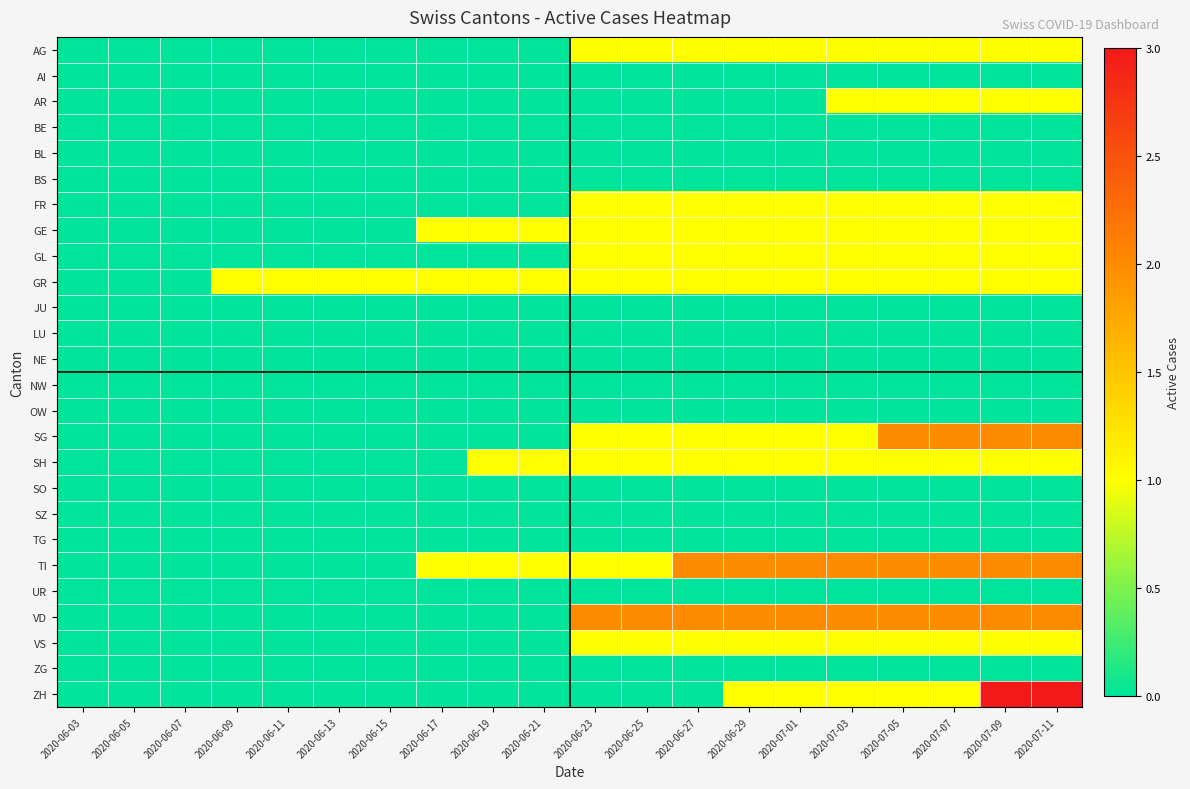

Reading left to right, transcribe all the data shown in this chart.

AG: 2020-06-03=0	2020-06-05=0	2020-06-07=0	2020-06-09=0	2020-06-11=0	2020-06-13=0	2020-06-15=0	2020-06-17=0	2020-06-19=0	2020-06-21=0	2020-06-23=1	2020-06-25=1	2020-06-27=1	2020-06-29=1	2020-07-01=1	2020-07-03=1	2020-07-05=1	2020-07-07=1	2020-07-09=1	2020-07-11=1
AI: 2020-06-03=0	2020-06-05=0	2020-06-07=0	2020-06-09=0	2020-06-11=0	2020-06-13=0	2020-06-15=0	2020-06-17=0	2020-06-19=0	2020-06-21=0	2020-06-23=0	2020-06-25=0	2020-06-27=0	2020-06-29=0	2020-07-01=0	2020-07-03=0	2020-07-05=0	2020-07-07=0	2020-07-09=0	2020-07-11=0
AR: 2020-06-03=0	2020-06-05=0	2020-06-07=0	2020-06-09=0	2020-06-11=0	2020-06-13=0	2020-06-15=0	2020-06-17=0	2020-06-19=0	2020-06-21=0	2020-06-23=0	2020-06-25=0	2020-06-27=0	2020-06-29=0	2020-07-01=0	2020-07-03=1	2020-07-05=1	2020-07-07=1	2020-07-09=1	2020-07-11=1
BE: 2020-06-03=0	2020-06-05=0	2020-06-07=0	2020-06-09=0	2020-06-11=0	2020-06-13=0	2020-06-15=0	2020-06-17=0	2020-06-19=0	2020-06-21=0	2020-06-23=0	2020-06-25=0	2020-06-27=0	2020-06-29=0	2020-07-01=0	2020-07-03=0	2020-07-05=0	2020-07-07=0	2020-07-09=0	2020-07-11=0
BL: 2020-06-03=0	2020-06-05=0	2020-06-07=0	2020-06-09=0	2020-06-11=0	2020-06-13=0	2020-06-15=0	2020-06-17=0	2020-06-19=0	2020-06-21=0	2020-06-23=0	2020-06-25=0	2020-06-27=0	2020-06-29=0	2020-07-01=0	2020-07-03=0	2020-07-05=0	2020-07-07=0	2020-07-09=0	2020-07-11=0
BS: 2020-06-03=0	2020-06-05=0	2020-06-07=0	2020-06-09=0	2020-06-11=0	2020-06-13=0	2020-06-15=0	2020-06-17=0	2020-06-19=0	2020-06-21=0	2020-06-23=0	2020-06-25=0	2020-06-27=0	2020-06-29=0	2020-07-01=0	2020-07-03=0	2020-07-05=0	2020-07-07=0	2020-07-09=0	2020-07-11=0
FR: 2020-06-03=0	2020-06-05=0	2020-06-07=0	2020-06-09=0	2020-06-11=0	2020-06-13=0	2020-06-15=0	2020-06-17=0	2020-06-19=0	2020-06-21=0	2020-06-23=1	2020-06-25=1	2020-06-27=1	2020-06-29=1	2020-07-01=1	2020-07-03=1	2020-07-05=1	2020-07-07=1	2020-07-09=1	2020-07-11=1
GE: 2020-06-03=0	2020-06-05=0	2020-06-07=0	2020-06-09=0	2020-06-11=0	2020-06-13=0	2020-06-15=0	2020-06-17=1	2020-06-19=1	2020-06-21=1	2020-06-23=1	2020-06-25=1	2020-06-27=1	2020-06-29=1	2020-07-01=1	2020-07-03=1	2020-07-05=1	2020-07-07=1	2020-07-09=1	2020-07-11=1
GL: 2020-06-03=0	2020-06-05=0	2020-06-07=0	2020-06-09=0	2020-06-11=0	2020-06-13=0	2020-06-15=0	2020-06-17=0	2020-06-19=0	2020-06-21=0	2020-06-23=1	2020-06-25=1	2020-06-27=1	2020-06-29=1	2020-07-01=1	2020-07-03=1	2020-07-05=1	2020-07-07=1	2020-07-09=1	2020-07-11=1
GR: 2020-06-03=0	2020-06-05=0	2020-06-07=0	2020-06-09=1	2020-06-11=1	2020-06-13=1	2020-06-15=1	2020-06-17=1	2020-06-19=1	2020-06-21=1	2020-06-23=1	2020-06-25=1	2020-06-27=1	2020-06-29=1	2020-07-01=1	2020-07-03=1	2020-07-05=1	2020-07-07=1	2020-07-09=1	2020-07-11=1
JU: 2020-06-03=0	2020-06-05=0	2020-06-07=0	2020-06-09=0	2020-06-11=0	2020-06-13=0	2020-06-15=0	2020-06-17=0	2020-06-19=0	2020-06-21=0	2020-06-23=0	2020-06-25=0	2020-06-27=0	2020-06-29=0	2020-07-01=0	2020-07-03=0	2020-07-05=0	2020-07-07=0	2020-07-09=0	2020-07-11=0
LU: 2020-06-03=0	2020-06-05=0	2020-06-07=0	2020-06-09=0	2020-06-11=0	2020-06-13=0	2020-06-15=0	2020-06-17=0	2020-06-19=0	2020-06-21=0	2020-06-23=0	2020-06-25=0	2020-06-27=0	2020-06-29=0	2020-07-01=0	2020-07-03=0	2020-07-05=0	2020-07-07=0	2020-07-09=0	2020-07-11=0
NE: 2020-06-03=0	2020-06-05=0	2020-06-07=0	2020-06-09=0	2020-06-11=0	2020-06-13=0	2020-06-15=0	2020-06-17=0	2020-06-19=0	2020-06-21=0	2020-06-23=0	2020-06-25=0	2020-06-27=0	2020-06-29=0	2020-07-01=0	2020-07-03=0	2020-07-05=0	2020-07-07=0	2020-07-09=0	2020-07-11=0
NW: 2020-06-03=0	2020-06-05=0	2020-06-07=0	2020-06-09=0	2020-06-11=0	2020-06-13=0	2020-06-15=0	2020-06-17=0	2020-06-19=0	2020-06-21=0	2020-06-23=0	2020-06-25=0	2020-06-27=0	2020-06-29=0	2020-07-01=0	2020-07-03=0	2020-07-05=0	2020-07-07=0	2020-07-09=0	2020-07-11=0
OW: 2020-06-03=0	2020-06-05=0	2020-06-07=0	2020-06-09=0	2020-06-11=0	2020-06-13=0	2020-06-15=0	2020-06-17=0	2020-06-19=0	2020-06-21=0	2020-06-23=0	2020-06-25=0	2020-06-27=0	2020-06-29=0	2020-07-01=0	2020-07-03=0	2020-07-05=0	2020-07-07=0	2020-07-09=0	2020-07-11=0
SG: 2020-06-03=0	2020-06-05=0	2020-06-07=0	2020-06-09=0	2020-06-11=0	2020-06-13=0	2020-06-15=0	2020-06-17=0	2020-06-19=0	2020-06-21=0	2020-06-23=1	2020-06-25=1	2020-06-27=1	2020-06-29=1	2020-07-01=1	2020-07-03=1	2020-07-05=2	2020-07-07=2	2020-07-09=2	2020-07-11=2
SH: 2020-06-03=0	2020-06-05=0	2020-06-07=0	2020-06-09=0	2020-06-11=0	2020-06-13=0	2020-06-15=0	2020-06-17=0	2020-06-19=1	2020-06-21=1	2020-06-23=1	2020-06-25=1	2020-06-27=1	2020-06-29=1	2020-07-01=1	2020-07-03=1	2020-07-05=1	2020-07-07=1	2020-07-09=1	2020-07-11=1
SO: 2020-06-03=0	2020-06-05=0	2020-06-07=0	2020-06-09=0	2020-06-11=0	2020-06-13=0	2020-06-15=0	2020-06-17=0	2020-06-19=0	2020-06-21=0	2020-06-23=0	2020-06-25=0	2020-06-27=0	2020-06-29=0	2020-07-01=0	2020-07-03=0	2020-07-05=0	2020-07-07=0	2020-07-09=0	2020-07-11=0
SZ: 2020-06-03=0	2020-06-05=0	2020-06-07=0	2020-06-09=0	2020-06-11=0	2020-06-13=0	2020-06-15=0	2020-06-17=0	2020-06-19=0	2020-06-21=0	2020-06-23=0	2020-06-25=0	2020-06-27=0	2020-06-29=0	2020-07-01=0	2020-07-03=0	2020-07-05=0	2020-07-07=0	2020-07-09=0	2020-07-11=0
TG: 2020-06-03=0	2020-06-05=0	2020-06-07=0	2020-06-09=0	2020-06-11=0	2020-06-13=0	2020-06-15=0	2020-06-17=0	2020-06-19=0	2020-06-21=0	2020-06-23=0	2020-06-25=0	2020-06-27=0	2020-06-29=0	2020-07-01=0	2020-07-03=0	2020-07-05=0	2020-07-07=0	2020-07-09=0	2020-07-11=0
TI: 2020-06-03=0	2020-06-05=0	2020-06-07=0	2020-06-09=0	2020-06-11=0	2020-06-13=0	2020-06-15=0	2020-06-17=1	2020-06-19=1	2020-06-21=1	2020-06-23=1	2020-06-25=1	2020-06-27=2	2020-06-29=2	2020-07-01=2	2020-07-03=2	2020-07-05=2	2020-07-07=2	2020-07-09=2	2020-07-11=2
UR: 2020-06-03=0	2020-06-05=0	2020-06-07=0	2020-06-09=0	2020-06-11=0	2020-06-13=0	2020-06-15=0	2020-06-17=0	2020-06-19=0	2020-06-21=0	2020-06-23=0	2020-06-25=0	2020-06-27=0	2020-06-29=0	2020-07-01=0	2020-07-03=0	2020-07-05=0	2020-07-07=0	2020-07-09=0	2020-07-11=0
VD: 2020-06-03=0	2020-06-05=0	2020-06-07=0	2020-06-09=0	2020-06-11=0	2020-06-13=0	2020-06-15=0	2020-06-17=0	2020-06-19=0	2020-06-21=0	2020-06-23=2	2020-06-25=2	2020-06-27=2	2020-06-29=2	2020-07-01=2	2020-07-03=2	2020-07-05=2	2020-07-07=2	2020-07-09=2	2020-07-11=2
VS: 2020-06-03=0	2020-06-05=0	2020-06-07=0	2020-06-09=0	2020-06-11=0	2020-06-13=0	2020-06-15=0	2020-06-17=0	2020-06-19=0	2020-06-21=0	2020-06-23=1	2020-06-25=1	2020-06-27=1	2020-06-29=1	2020-07-01=1	2020-07-03=1	2020-07-05=1	2020-07-07=1	2020-07-09=1	2020-07-11=1
ZG: 2020-06-03=0	2020-06-05=0	2020-06-07=0	2020-06-09=0	2020-06-11=0	2020-06-13=0	2020-06-15=0	2020-06-17=0	2020-06-19=0	2020-06-21=0	2020-06-23=0	2020-06-25=0	2020-06-27=0	2020-06-29=0	2020-07-01=0	2020-07-03=0	2020-07-05=0	2020-07-07=0	2020-07-09=0	2020-07-11=0
ZH: 2020-06-03=0	2020-06-05=0	2020-06-07=0	2020-06-09=0	2020-06-11=0	2020-06-13=0	2020-06-15=0	2020-06-17=0	2020-06-19=0	2020-06-21=0	2020-06-23=0	2020-06-25=0	2020-06-27=0	2020-06-29=1	2020-07-01=1	2020-07-03=1	2020-07-05=1	2020-07-07=1	2020-07-09=3	2020-07-11=3